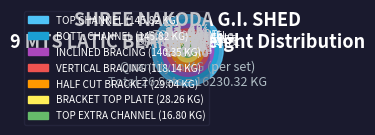

Which slice is the largest?

BOTT. CHANNEL (ISMC 150)